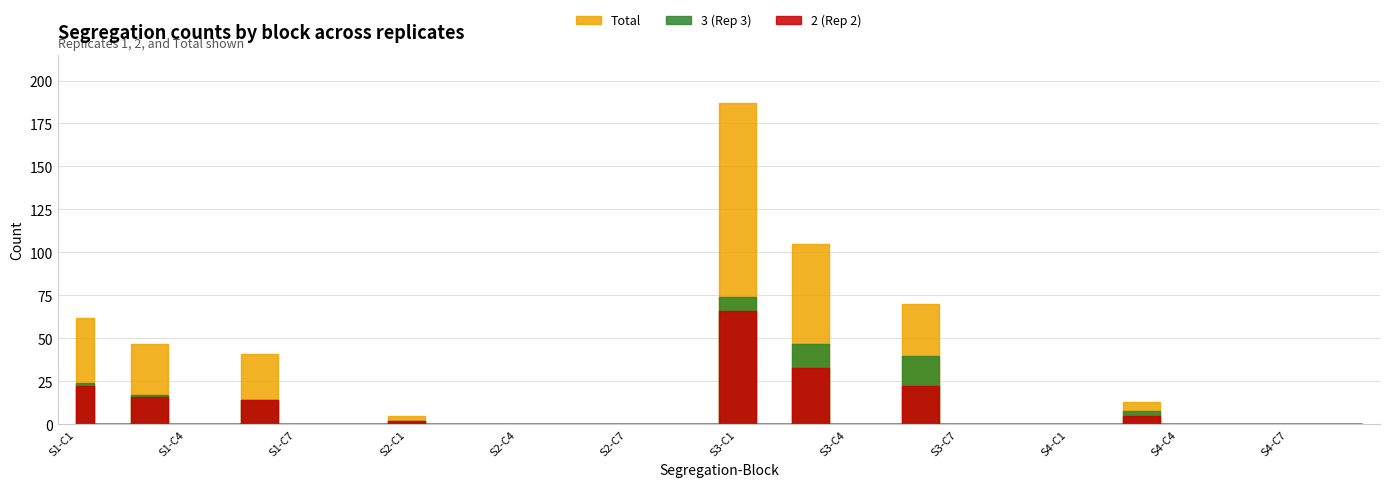

True or false: Total and 2 intersect in this chart.

False